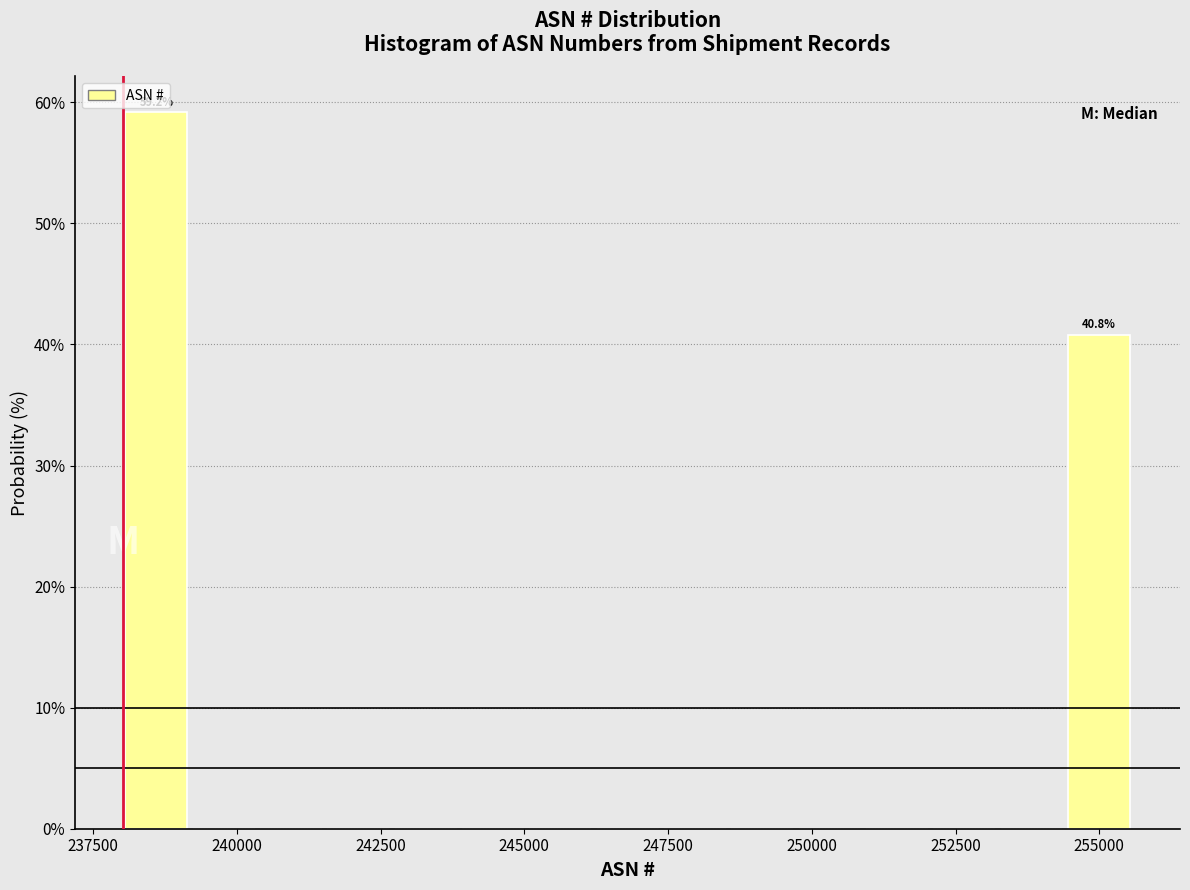

Around what value on the x-axis is the tallest bar? Give the approximate position of its centre, as read against the axis.

238500